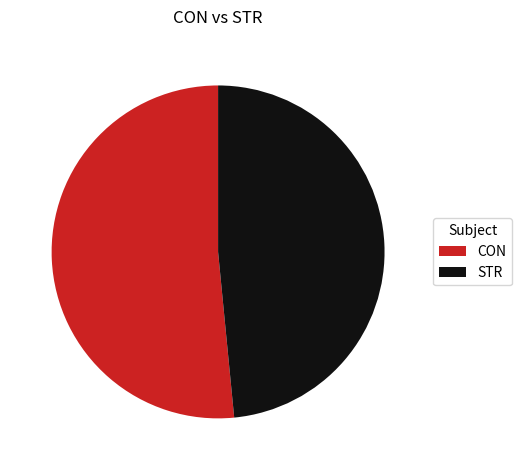

Does CON account for over 50% of the chart?

Yes